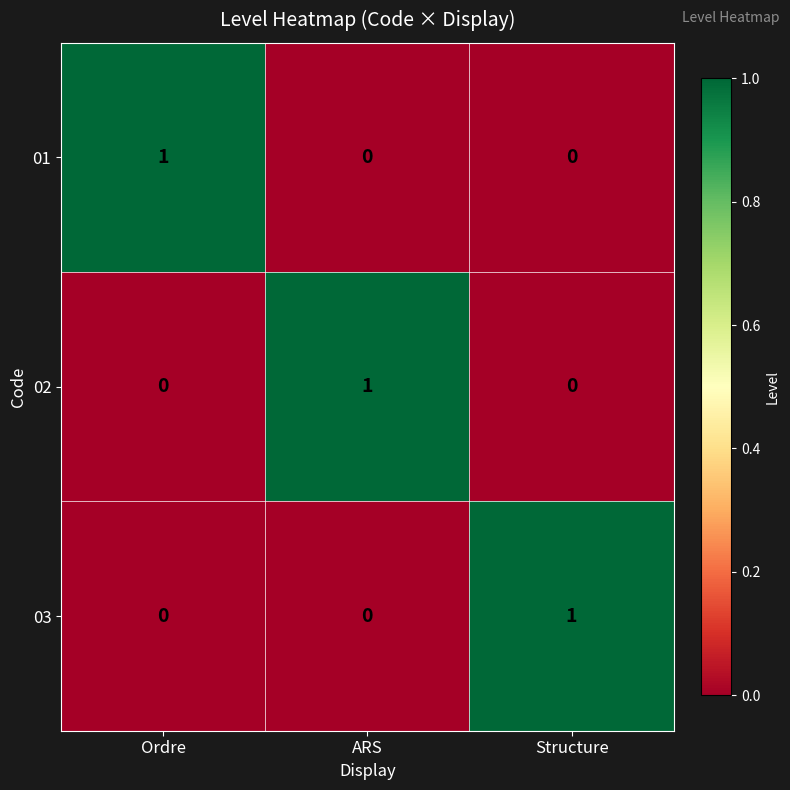

At how many categories does at least one series exceed 0?

3